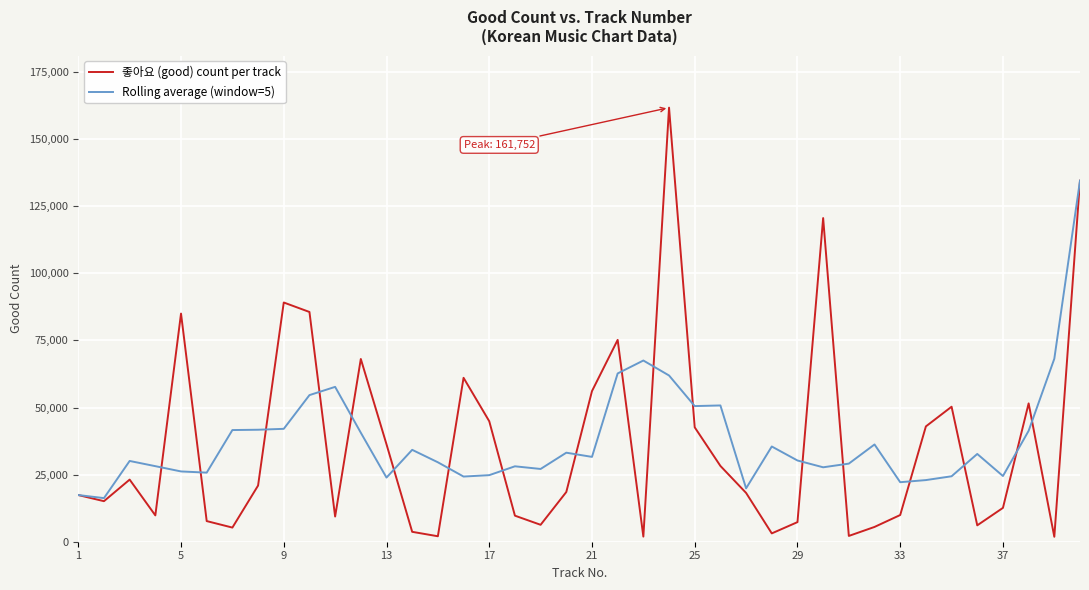

Rank the series by their maximum value, from lowest to highest.

Rolling average (window=5), 좋아요 (good) count per track